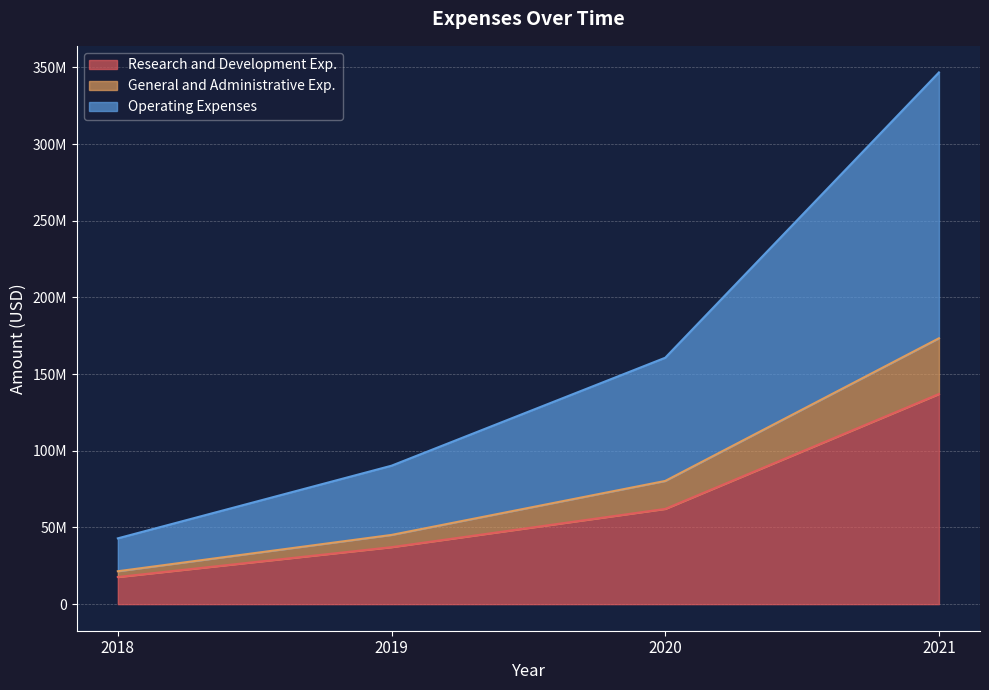

What is the value of the General and Administrative Exp. point at the 1st from the left?

21451000